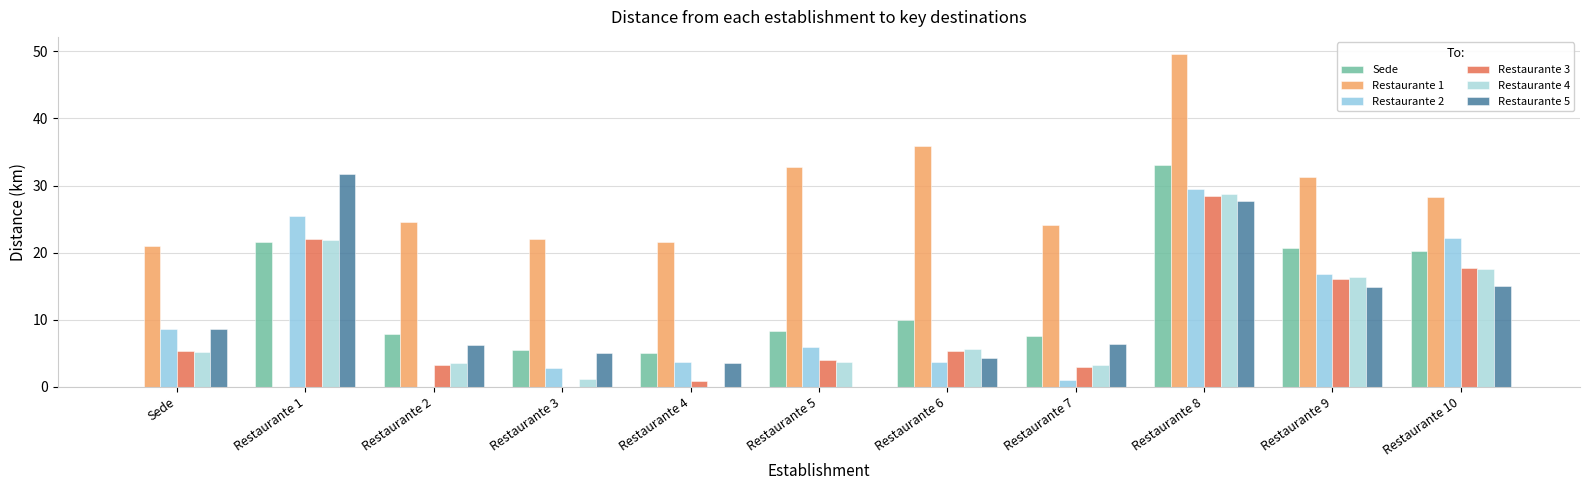

Reading left to right, list all the values displayed in this chart.

Sede: Sede=0.0	Restaurante 1=21.6	Restaurante 2=7.9	Restaurante 3=5.5	Restaurante 4=5.1	Restaurante 5=8.3	Restaurante 6=10.0	Restaurante 7=7.6	Restaurante 8=33.1	Restaurante 9=20.7	Restaurante 10=20.2
Restaurante 1: Sede=20.9	Restaurante 1=0.0	Restaurante 2=24.5	Restaurante 3=22.0	Restaurante 4=21.6	Restaurante 5=32.8	Restaurante 6=36.0	Restaurante 7=24.2	Restaurante 8=49.7	Restaurante 9=31.3	Restaurante 10=28.3
Restaurante 2: Sede=8.6	Restaurante 1=25.4	Restaurante 2=0.0	Restaurante 3=2.8	Restaurante 4=3.7	Restaurante 5=5.9	Restaurante 6=3.7	Restaurante 7=1.0	Restaurante 8=29.5	Restaurante 9=16.8	Restaurante 10=22.2
Restaurante 3: Sede=5.3	Restaurante 1=22.1	Restaurante 2=3.3	Restaurante 3=0.0	Restaurante 4=0.9	Restaurante 5=3.9	Restaurante 6=5.3	Restaurante 7=2.9	Restaurante 8=28.5	Restaurante 9=16.0	Restaurante 10=17.8
Restaurante 4: Sede=5.1	Restaurante 1=21.9	Restaurante 2=3.6	Restaurante 3=1.1	Restaurante 4=0.0	Restaurante 5=3.7	Restaurante 6=5.6	Restaurante 7=3.3	Restaurante 8=28.8	Restaurante 9=16.3	Restaurante 10=17.6
Restaurante 5: Sede=8.6	Restaurante 1=31.6	Restaurante 2=6.3	Restaurante 3=5.1	Restaurante 4=3.6	Restaurante 5=0.0	Restaurante 6=4.2	Restaurante 7=6.3	Restaurante 8=27.7	Restaurante 9=14.9	Restaurante 10=15.0